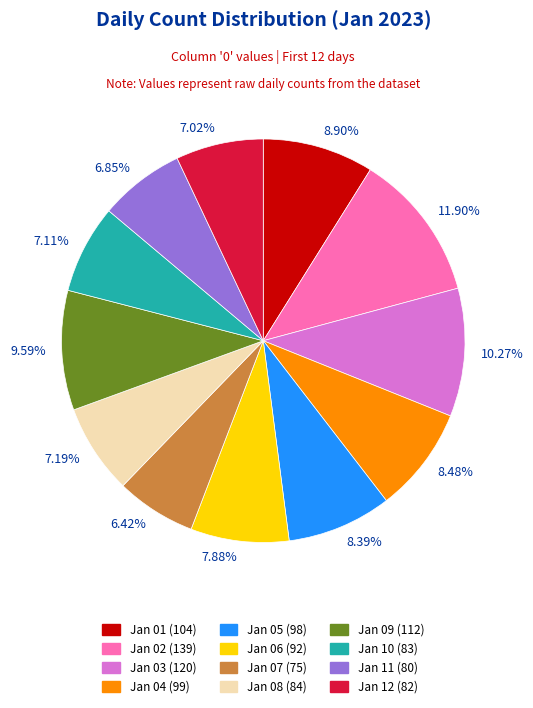

Does 8.48% represent more than half of the total?

No